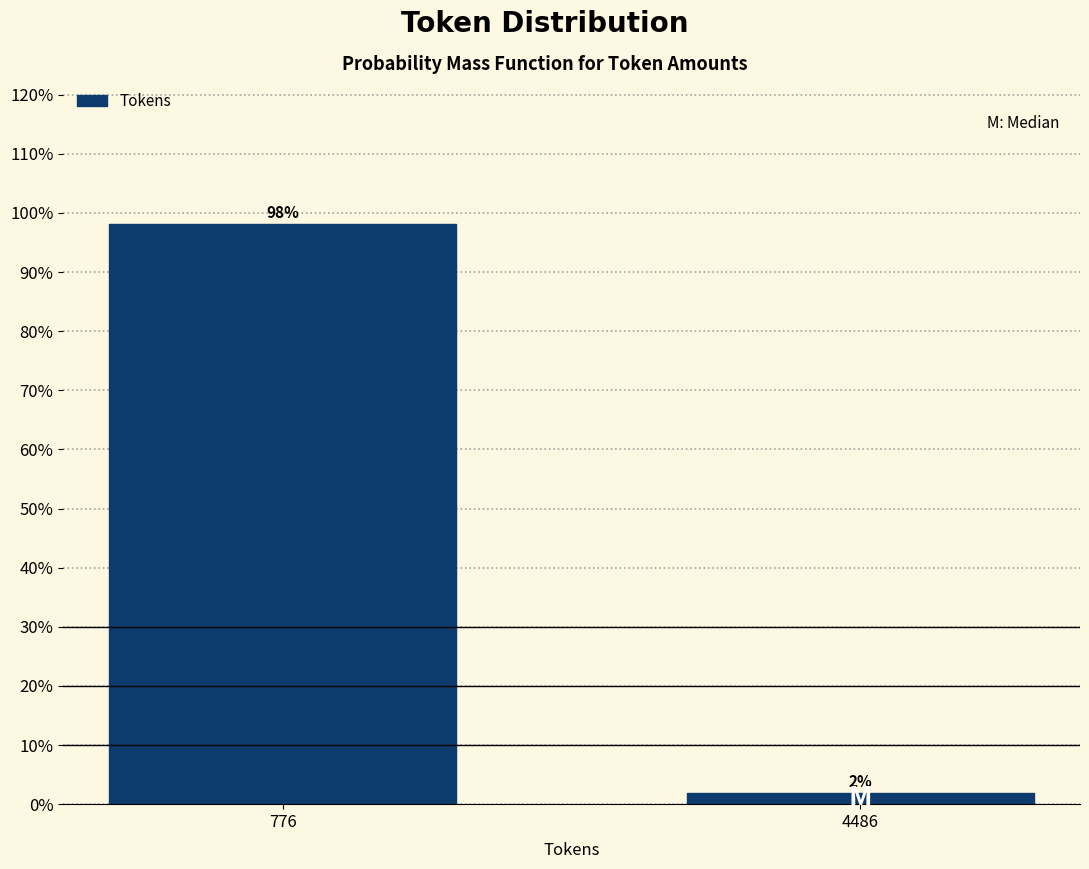

Where does the data first go above 98?

776